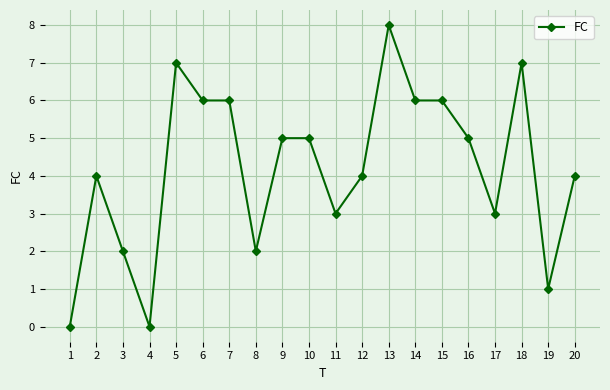

Which has a higher value, 19 or 7?

7